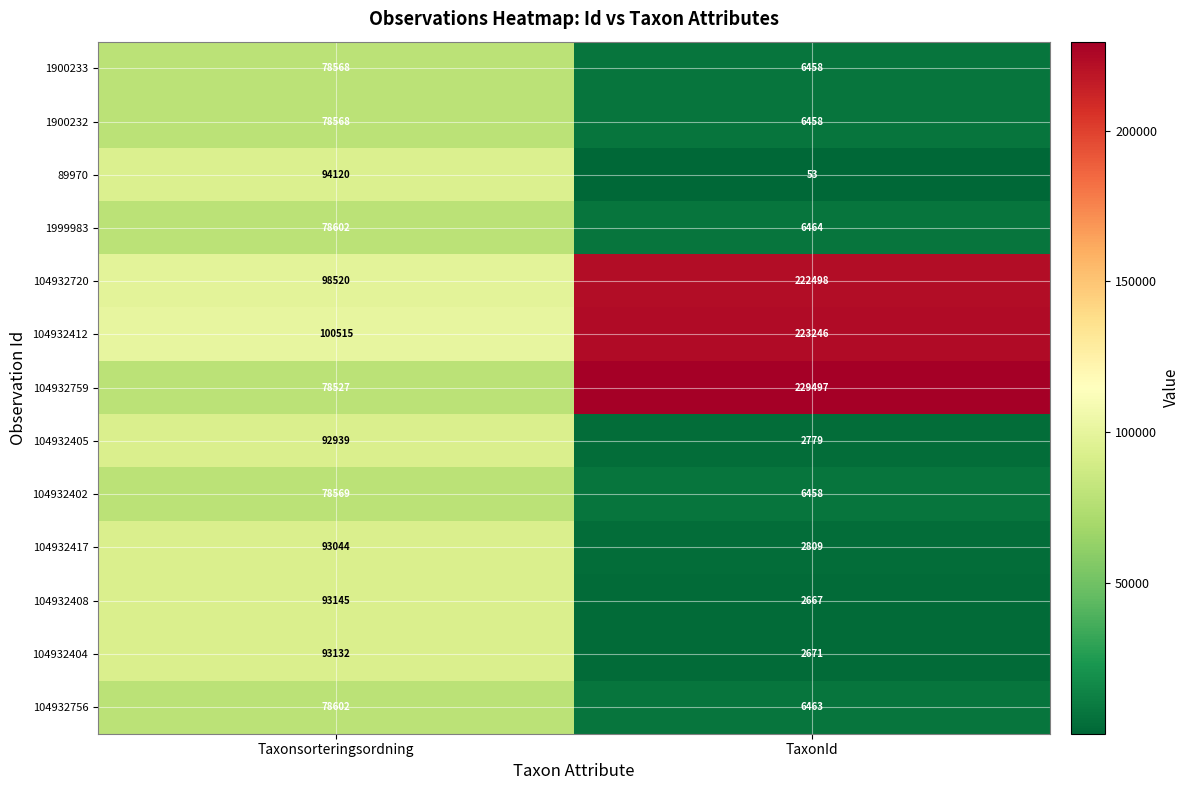

How many series are shown in this chart?

13